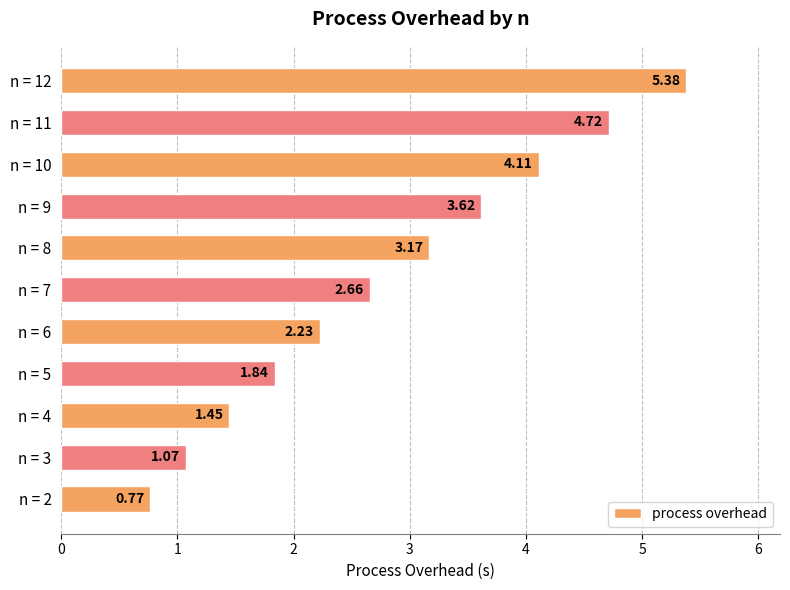

Does the chart contain any negative values?

No